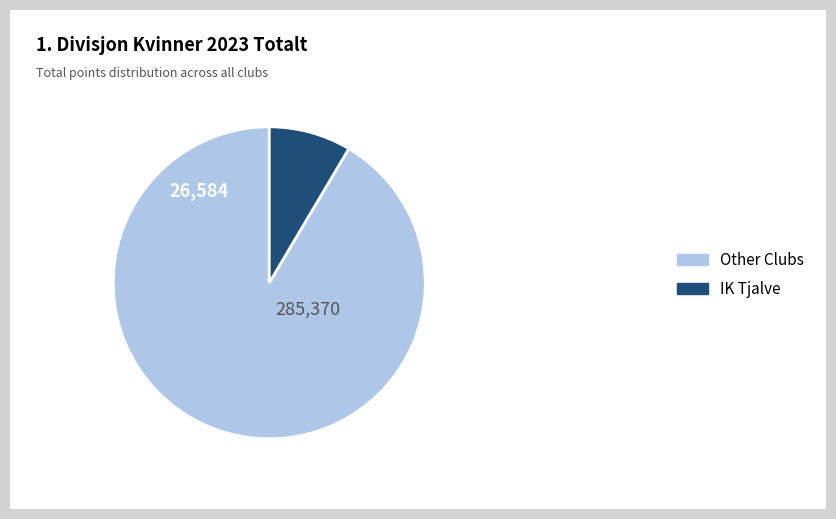

Do Other Clubs and IK Tjalve together represent more than half of the pie?

Yes